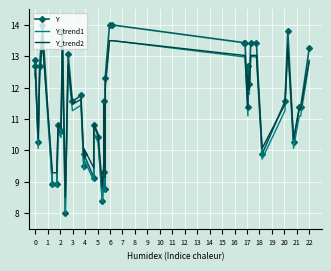

What is the average value of the Y_trend1 series?

11.2